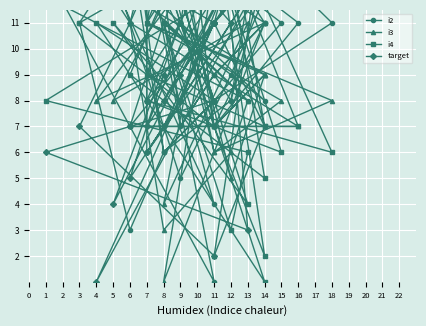

Rank the categories by i2 value from highest to lowest.

7, 6, 7, 7, 6, 4, 11, 5, 1, 14, 13, 14, 14, 18, 16, 15, 8, 8, 3, 14, 11, 11, 12, 11, 11, 13, 14, 12, 9, 9, 11, 7, 11, 8, 8, 8, 9, 11, 6, 11